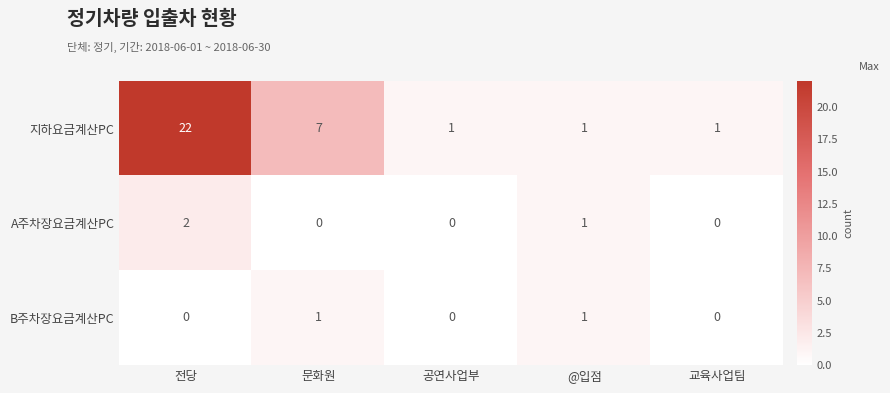

Between 전당 and 공연사업부, which series saw the biggest shift?

지하요금계산PC